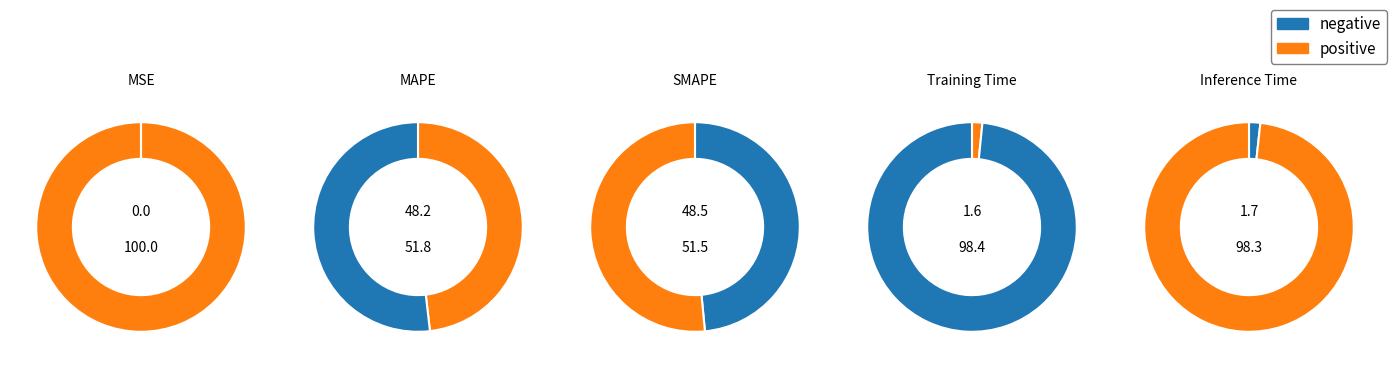

Which slice is the smallest?

MSE